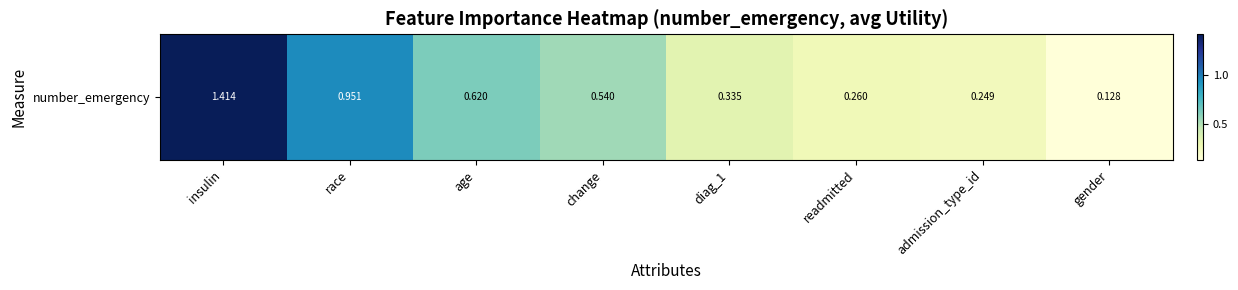

Reading left to right, extract all data points from this chart.

insulin=1.4	race=1.0	age=0.6	change=0.5	diag_1=0.3	readmitted=0.3	admission_type_id=0.2	gender=0.1